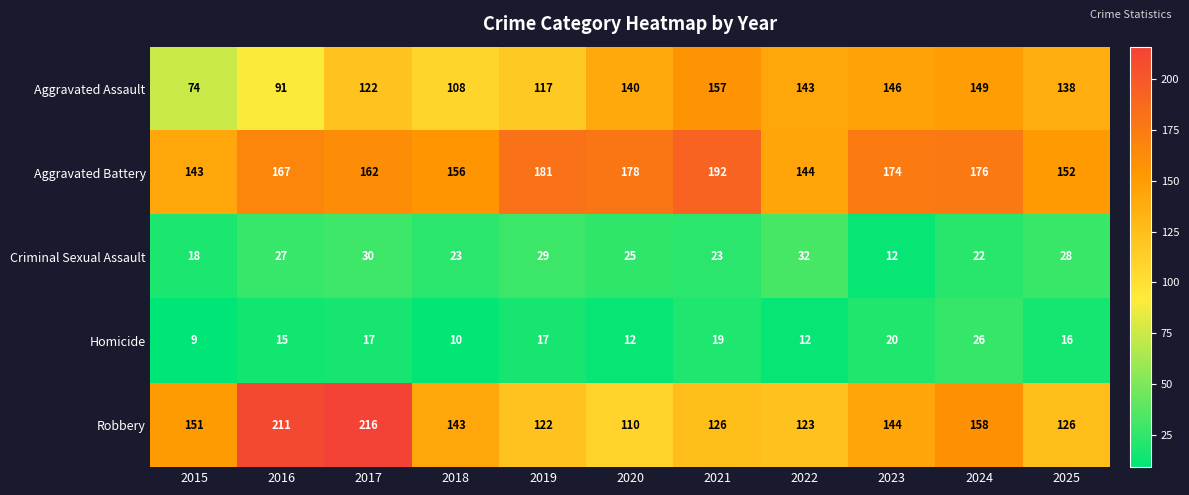

Where does the Aggravated Assault series first go above 138?

2020